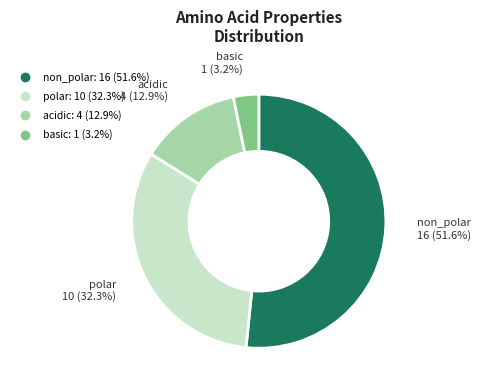

Does non_polar represent more than half of the total?

Yes